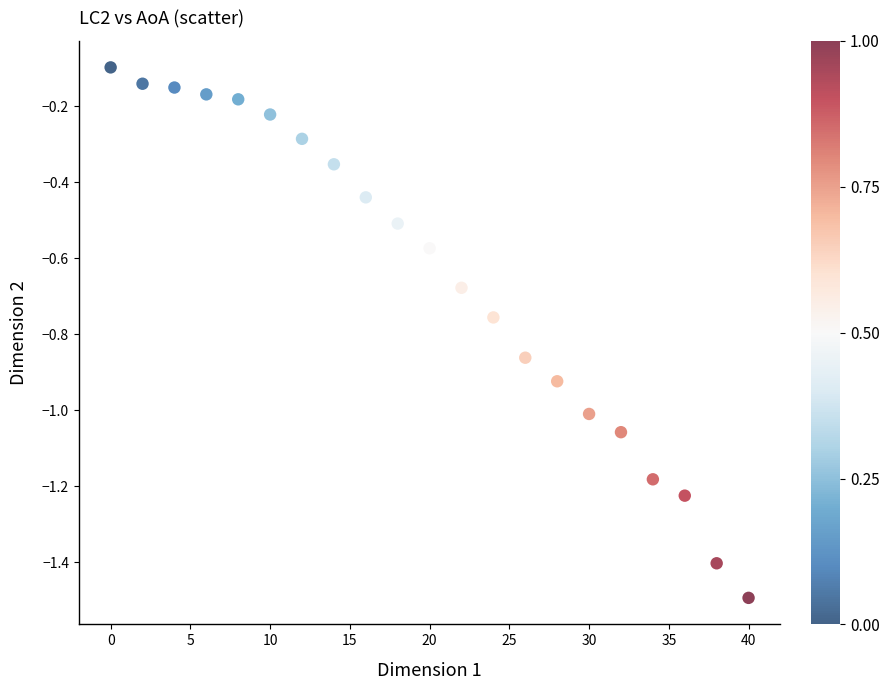

What is the range of Y values (max minus min)?

1.4